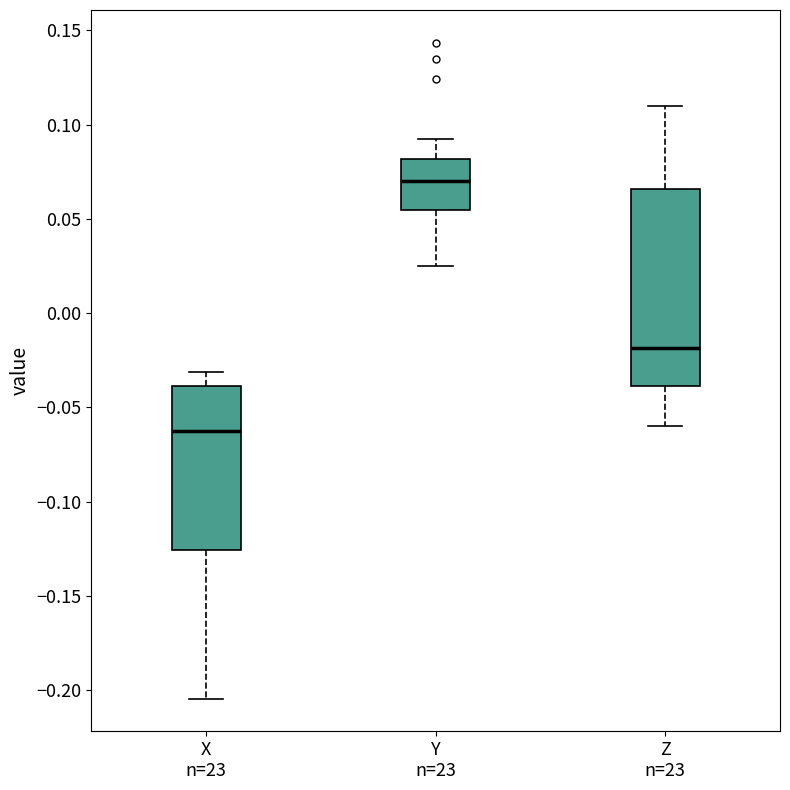

Which box has the highest median line?

Y n=23